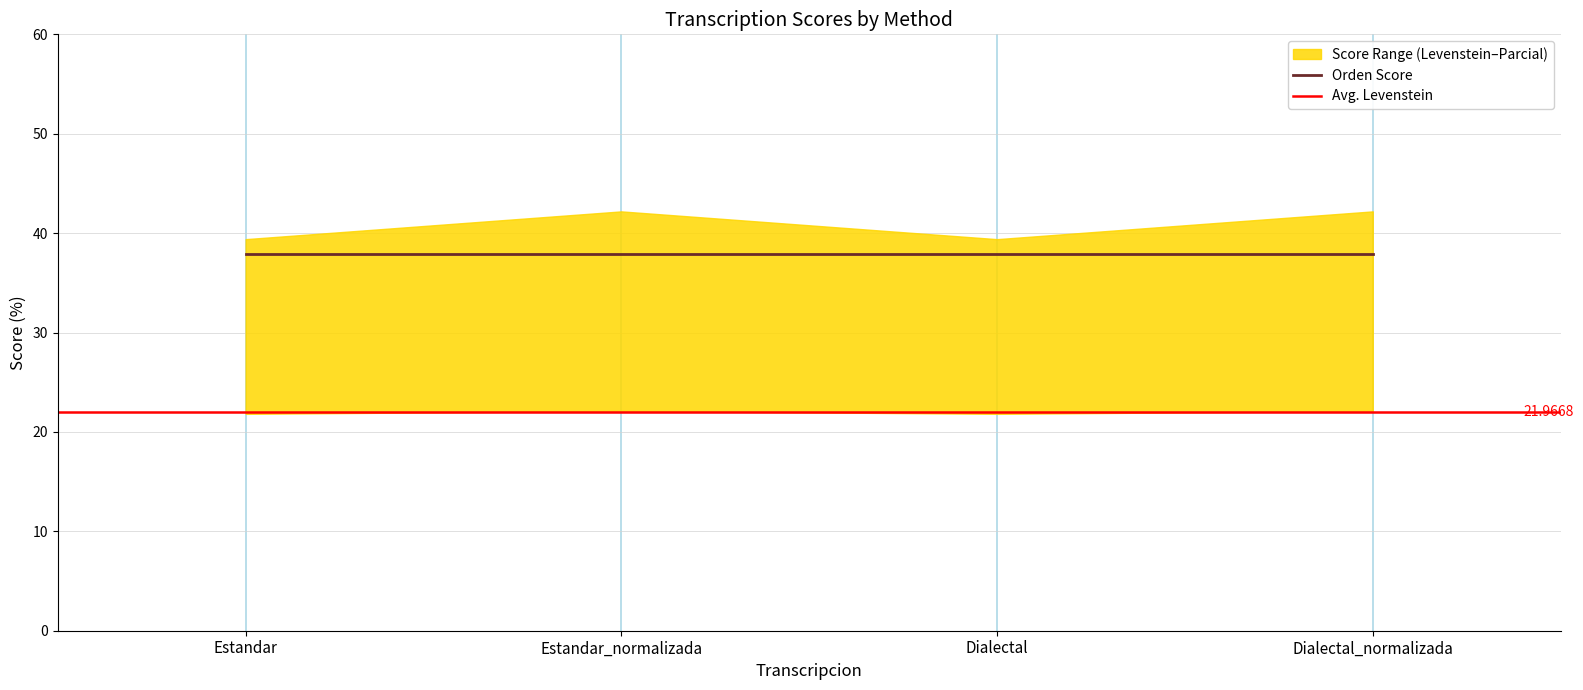

At which category is the sum across all series the highest?

Estandar_normalizada